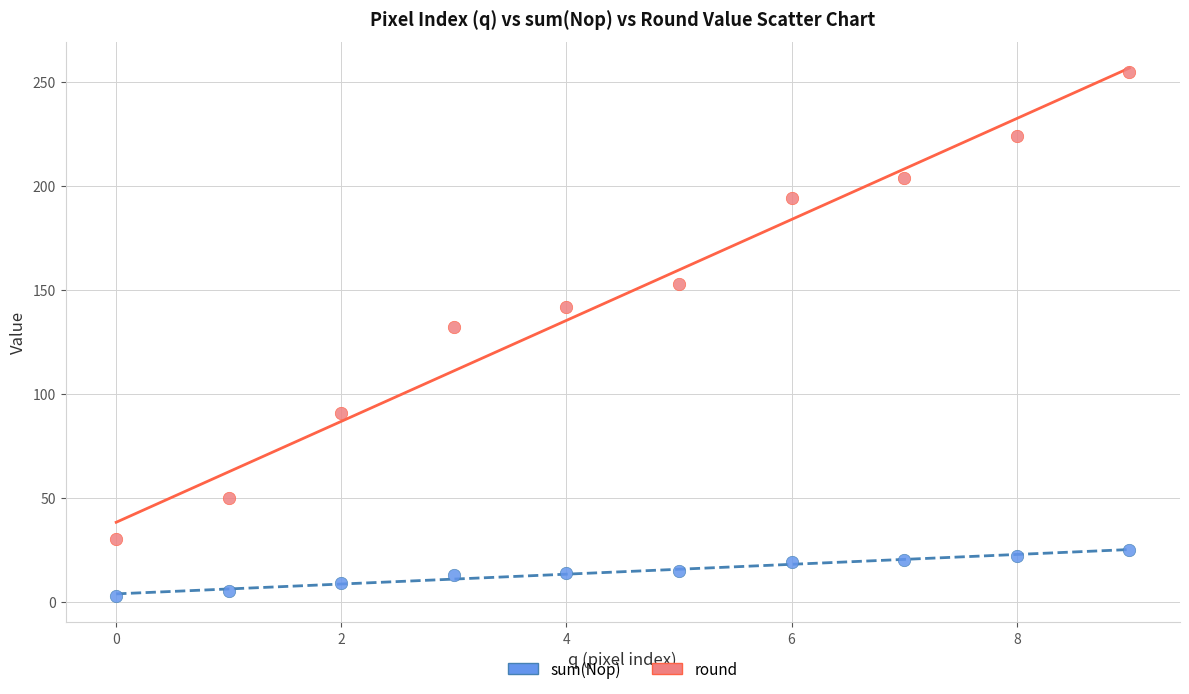

Which series reaches the minimum Y coordinate?

sum(Nop)